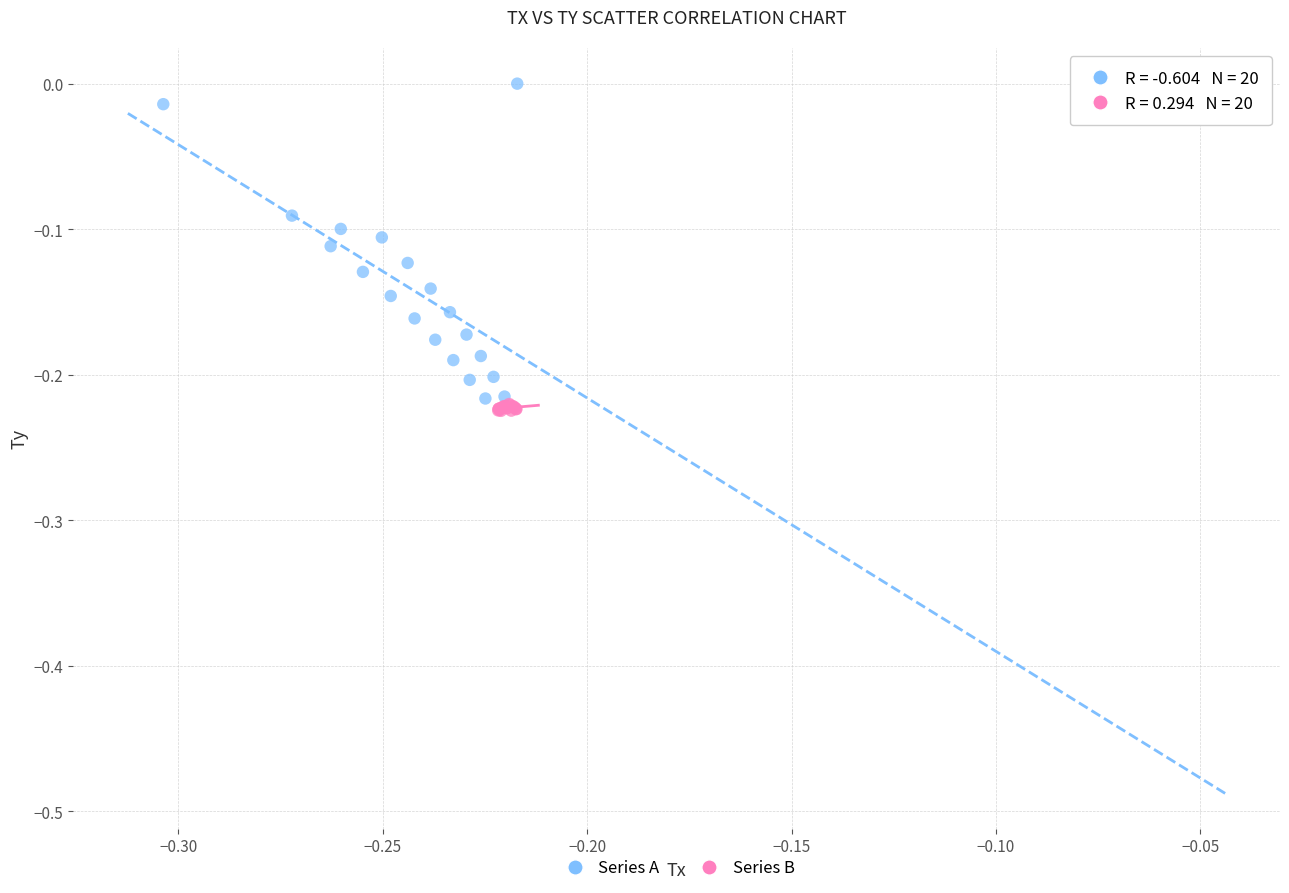

Which series contains the lowest Y value?

Series B